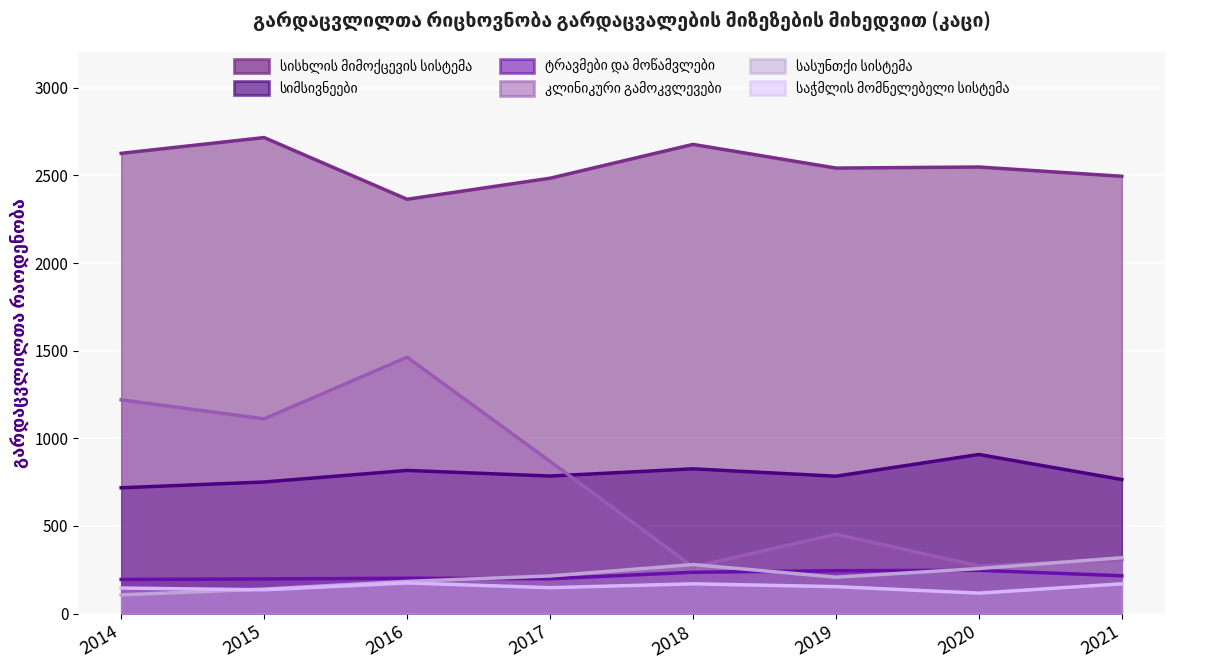

Which label corresponds to the smallest value in the chart?

2014